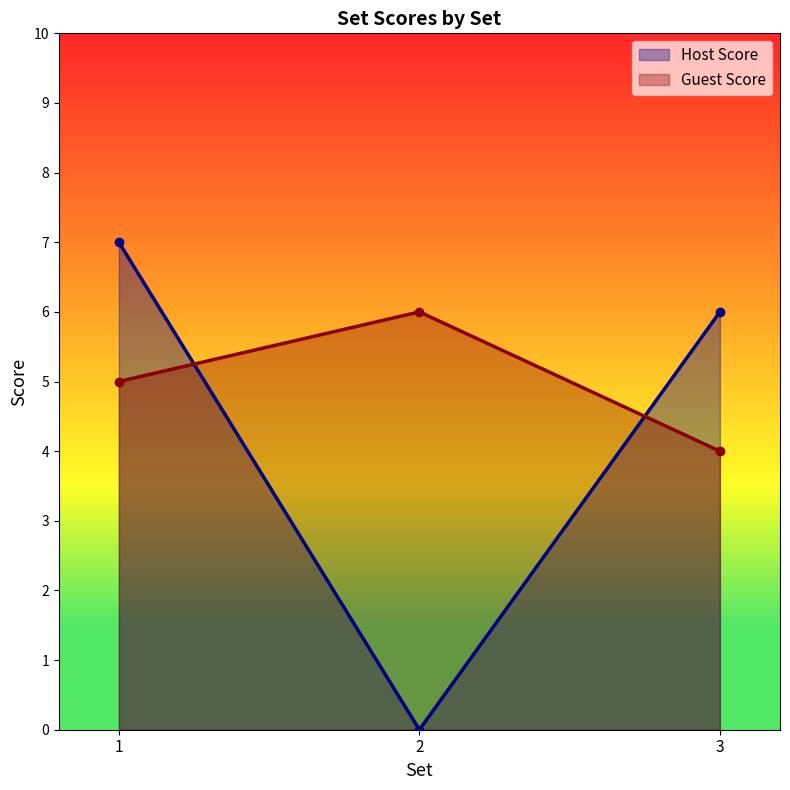

List the series in order of their overall mean, highest first.

Guest Score, Host Score